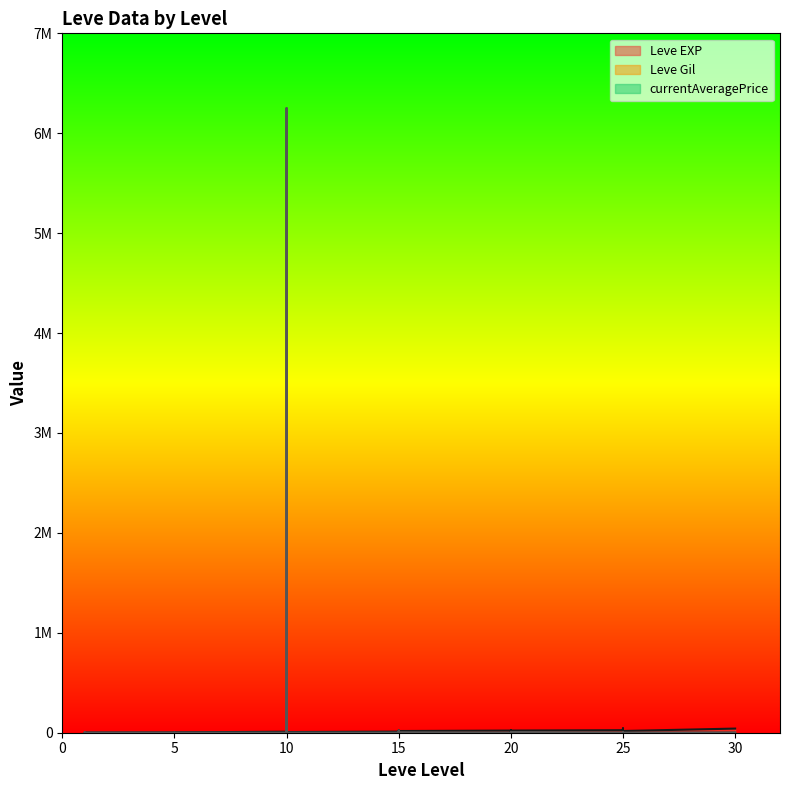

Where does the currentAveragePrice series first go above 500?

1